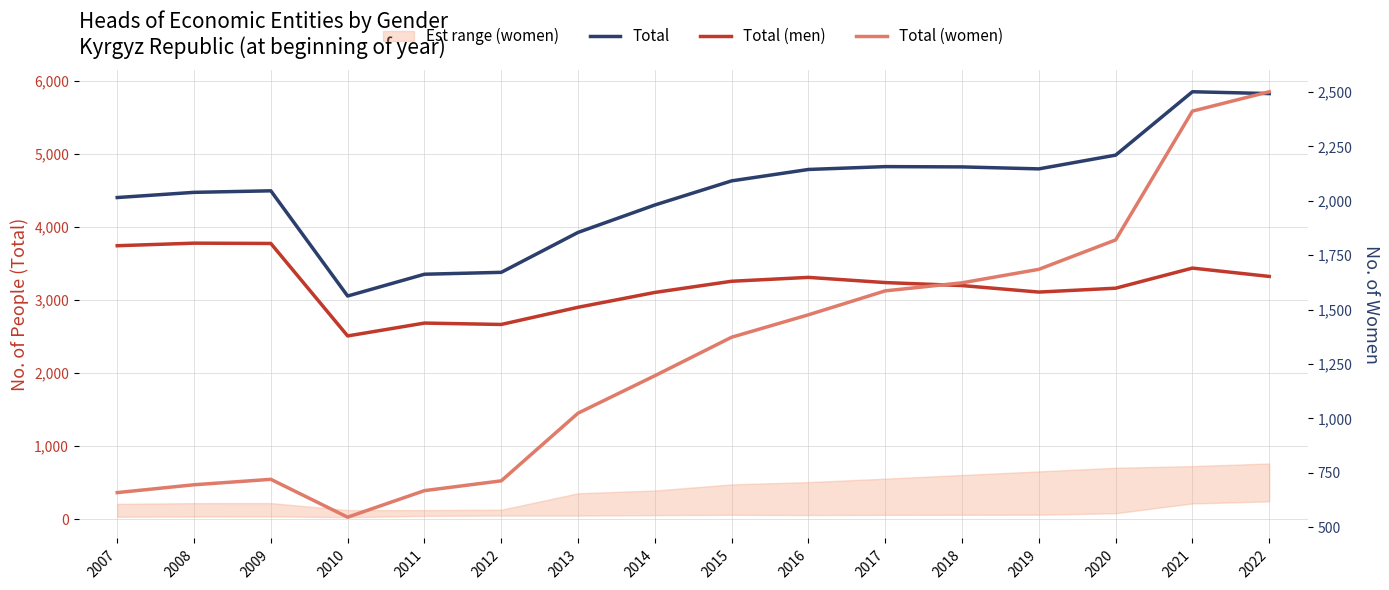

Rank the categories by Total value from lowest to highest.

2010, 2011, 2012, 2013, 2014, 2007, 2008, 2009, 2015, 2016, 2019, 2018, 2017, 2020, 2022, 2021